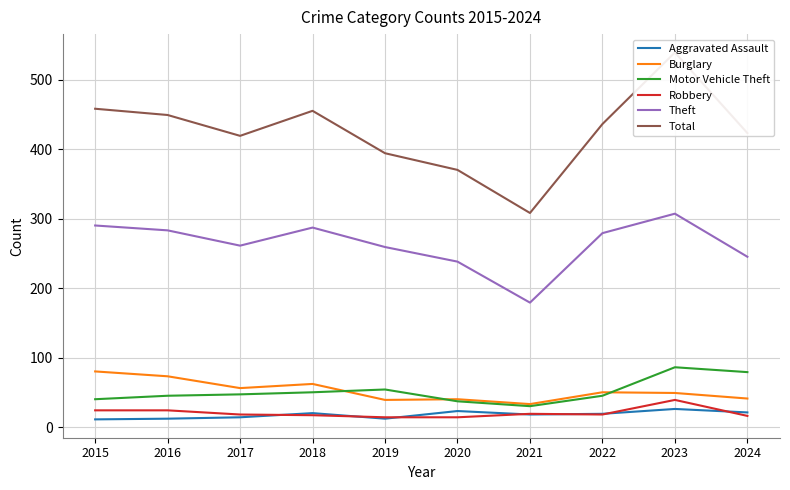

True or false: Robbery and Total intersect in this chart.

False